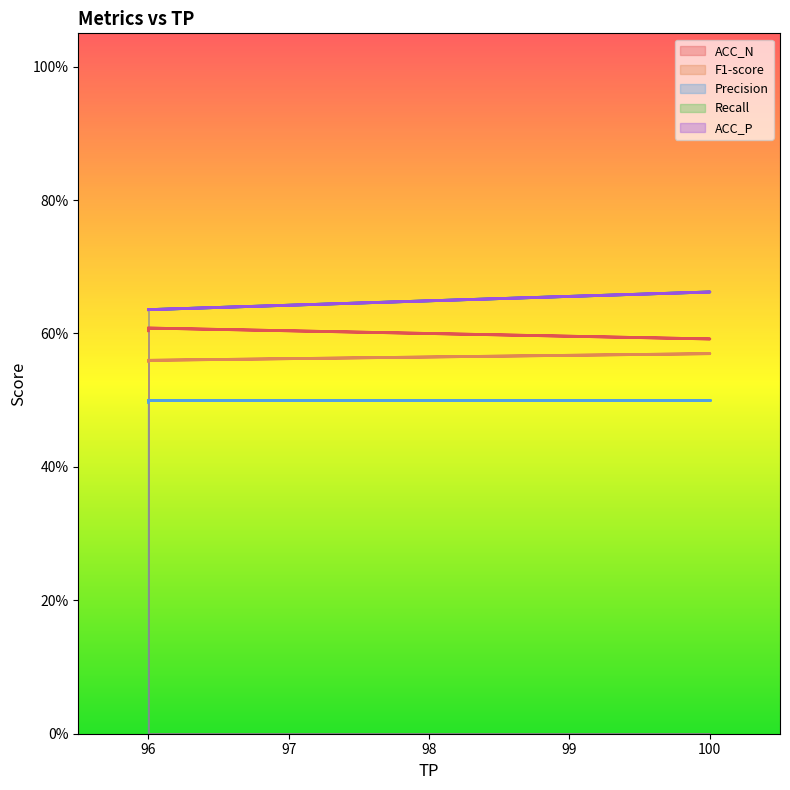

Is it true that ACC_N equals 0.6 at 96?

True